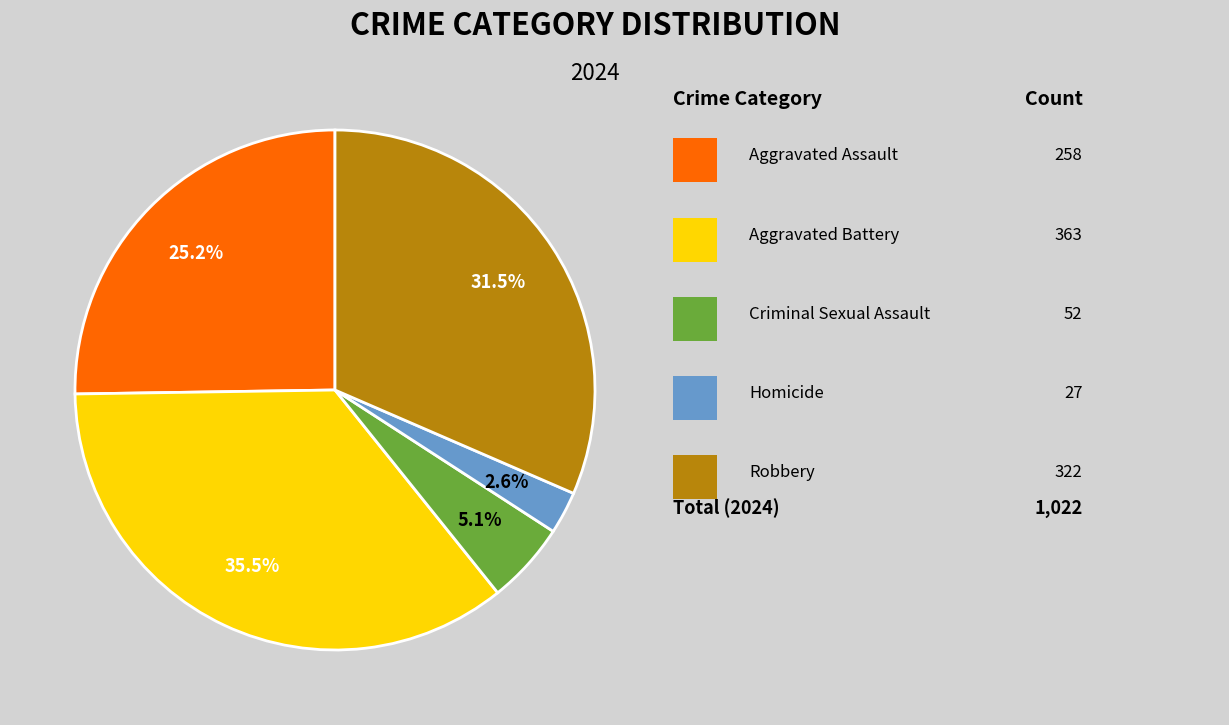

Does any single category account for the majority?

No